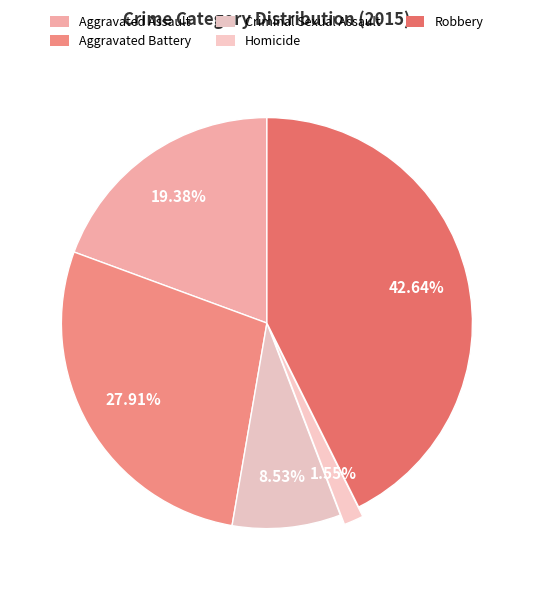

Count the number of slices in the pie.

5